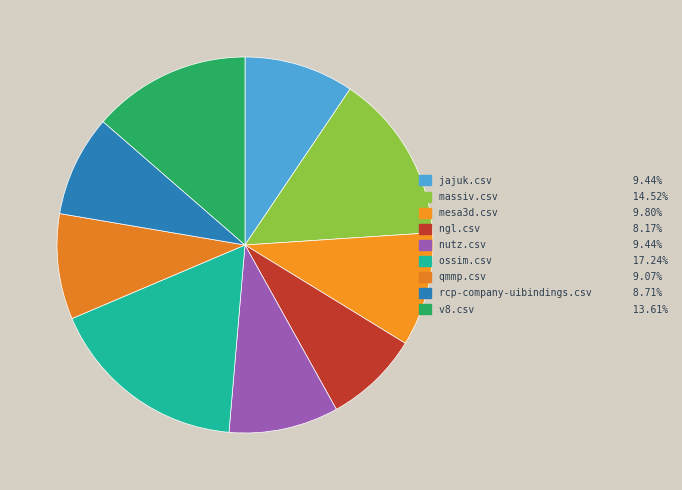

Count the number of slices in the pie.

9